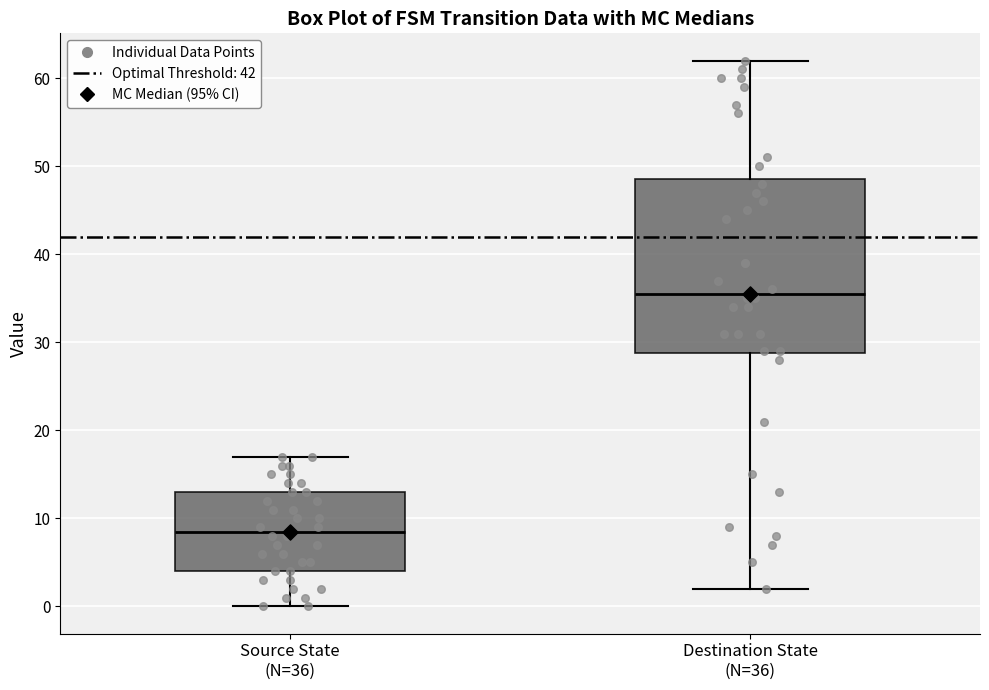

Reading left to right, read every box against the y-axis: the position of its median line, the range the box covers, and the ends of its whiskers. The values are not printed on the chart, so give them approximately, as read against the axis.

Source State (N=36): median 9, box 4 to 13, whiskers 0 to 17
Destination State (N=36): median 36, box 29 to 49, whiskers 2 to 62